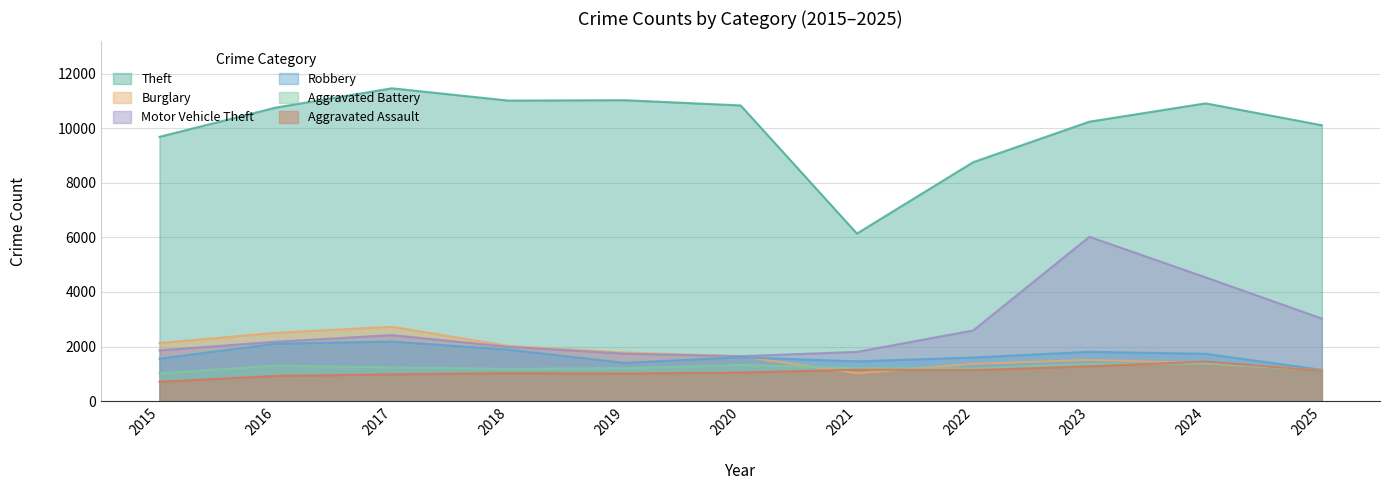

True or false: Robbery and Aggravated Battery cross at least once.

False